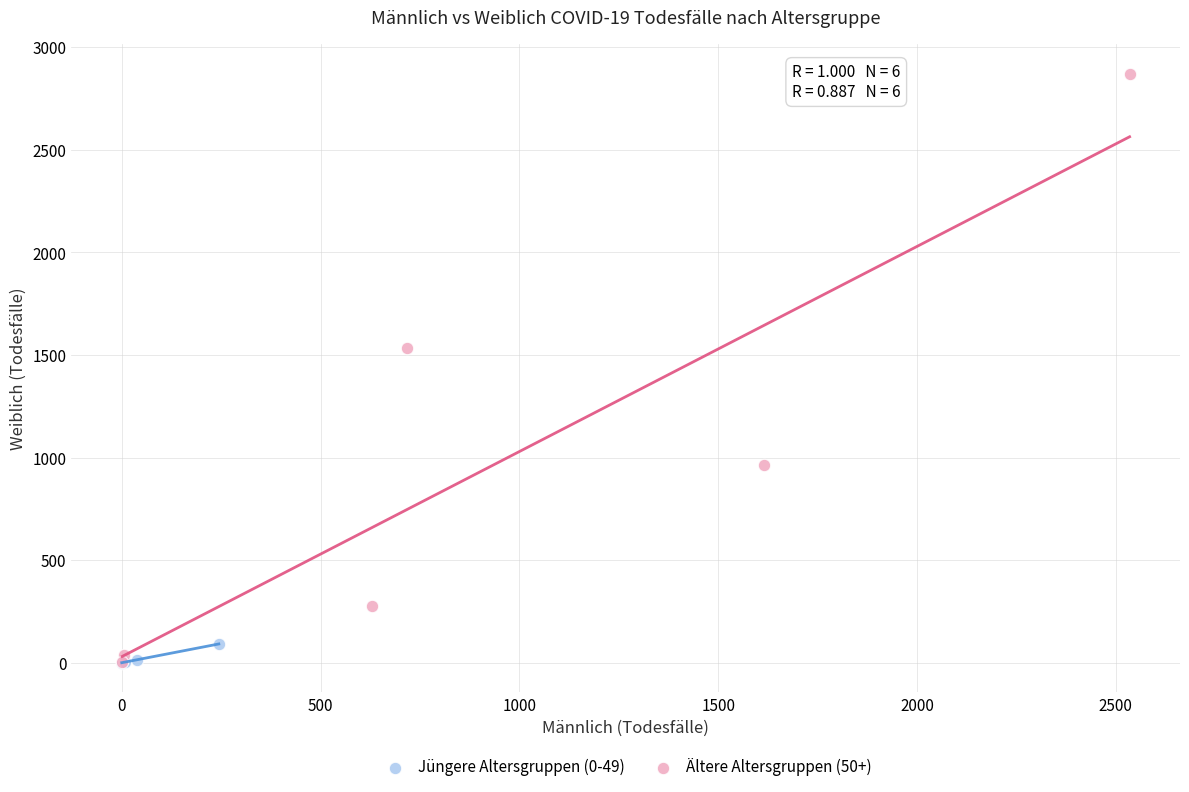

Which series reaches the maximum Y coordinate?

Ältere Altersgruppen (50+)